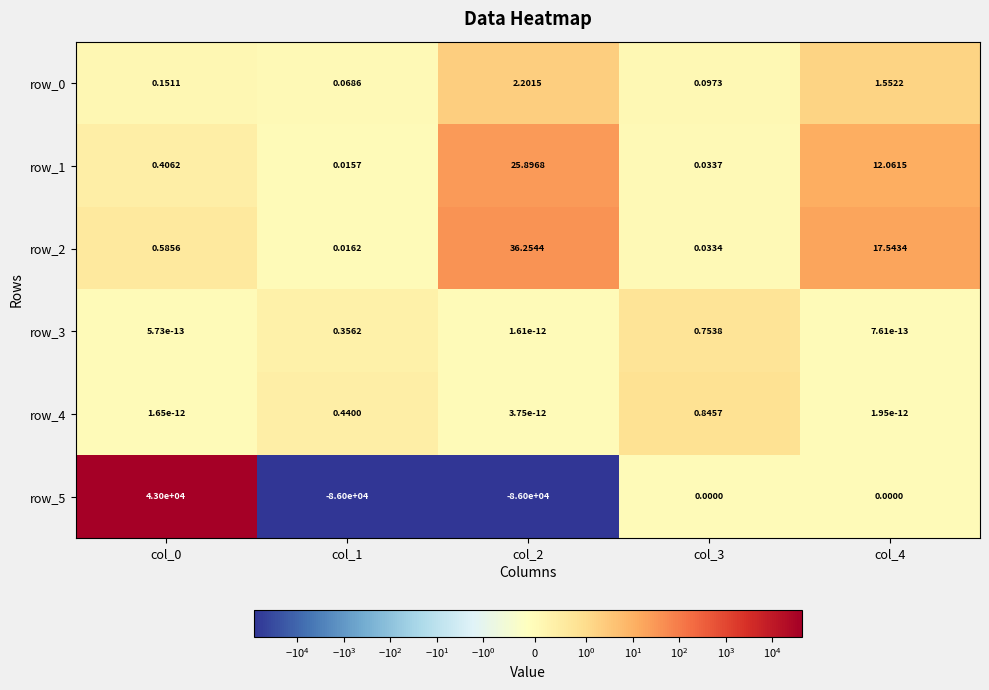

What is the difference between the maximum and minimum values in the row_1 series?

25.9